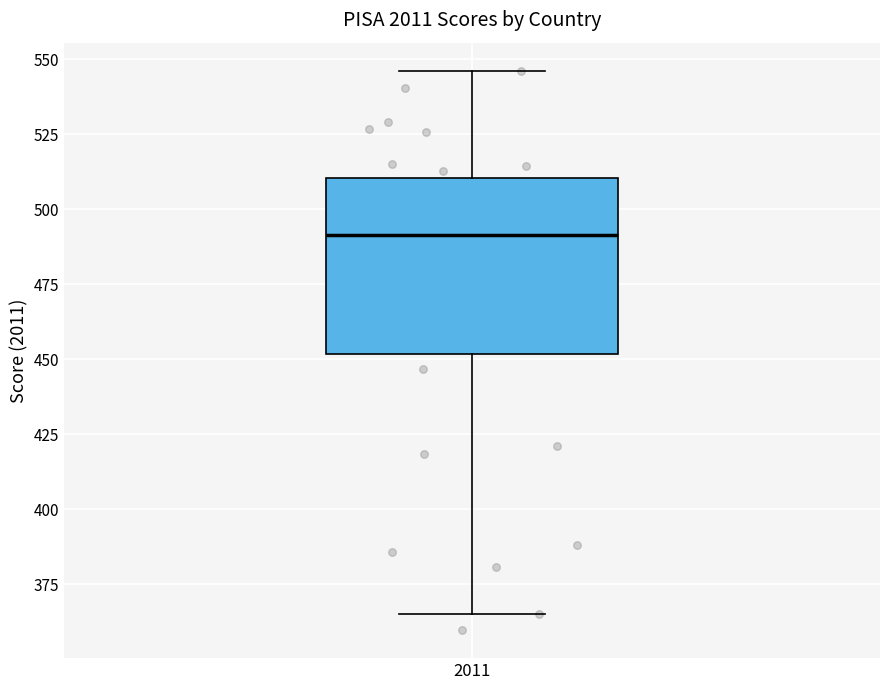

Transcribe this box plot: give where the median line is, the range the box spans, and where the two whiskers end, as read against the y-axis. The values are not printed on the chart, so give them approximately, as read against the axis.

median 490, box 450 to 510, whiskers 365 to 545